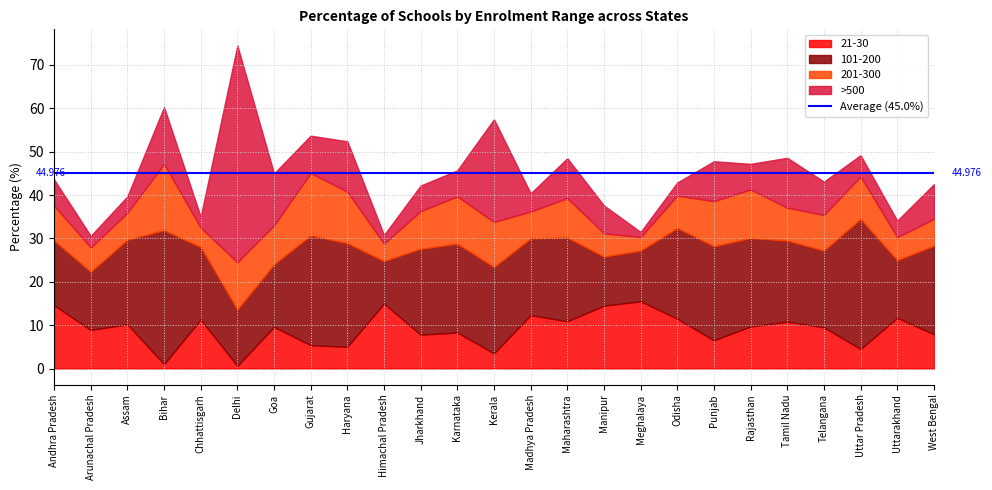

Rank the categories by 201-300 value from lowest to highest.

Meghalaya, Himachal Pradesh, Chhattisgarh, Uttarakhand, Manipur, Arunachal Pradesh, Assam, Madhya Pradesh, West Bengal, Odisha, Tamil Nadu, Andhra Pradesh, Telangana, Jharkhand, Goa, Maharashtra, Uttar Pradesh, Kerala, Punjab, Delhi, Karnataka, Rajasthan, Haryana, Gujarat, Bihar